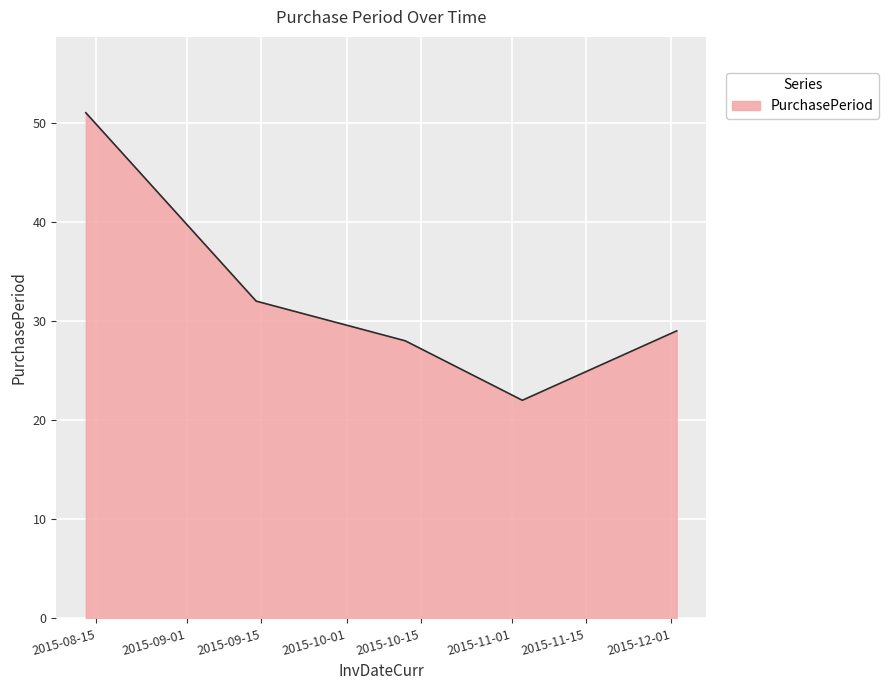

Reading right to left, what are all the values shown in this chart?

29	22	28	32	51